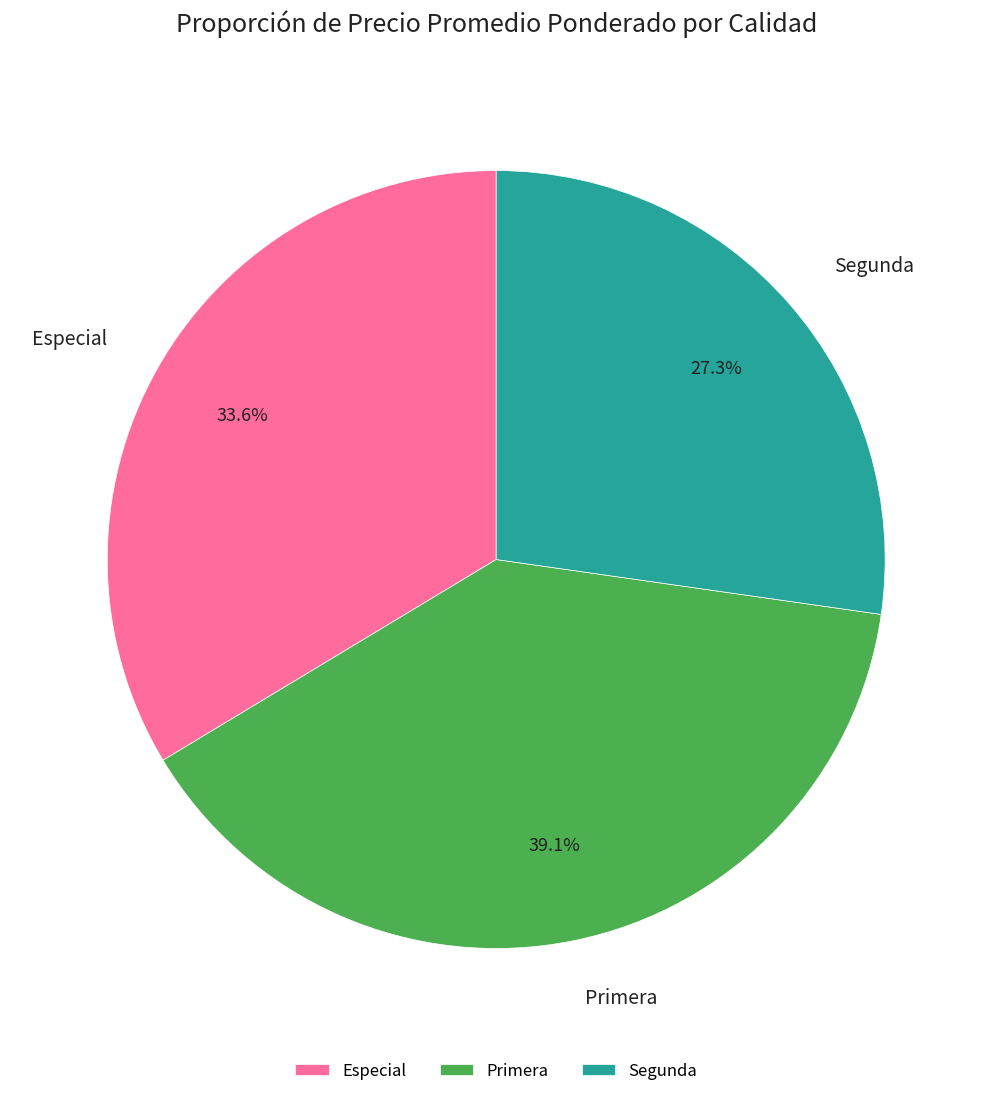

Between Segunda and Especial, which is larger?

Especial